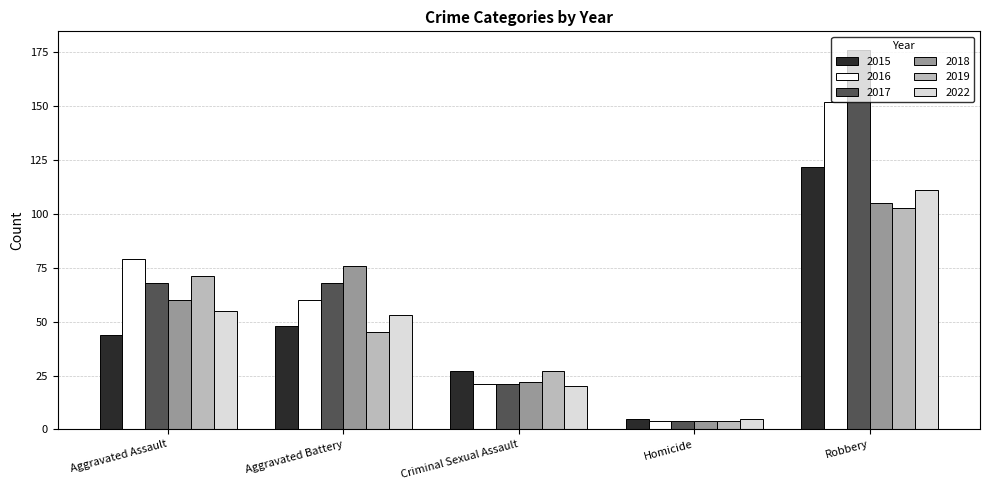

What is the greatest value displayed?

176